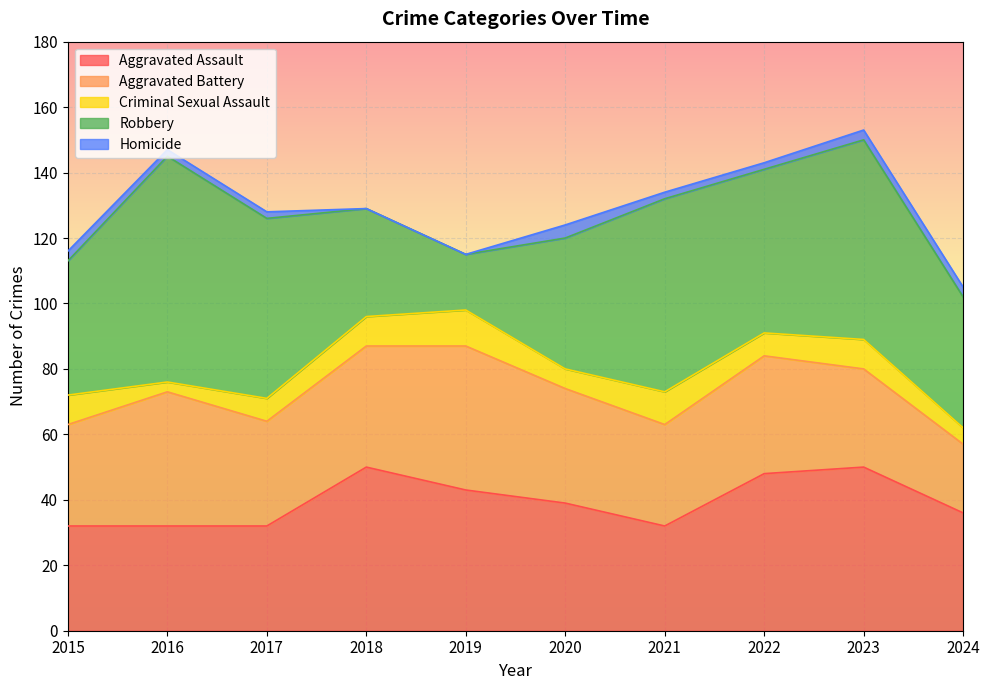

Where is Robbery nearest to the value 43?

2015